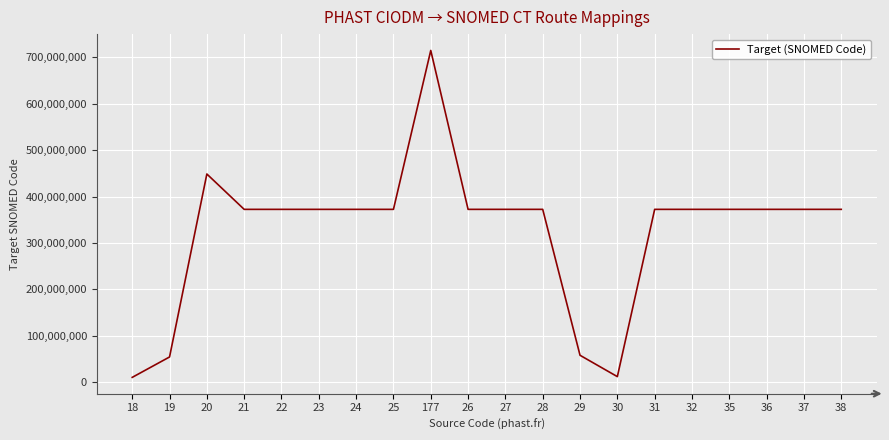

Does the chart display data point markers on the line(s)?

No